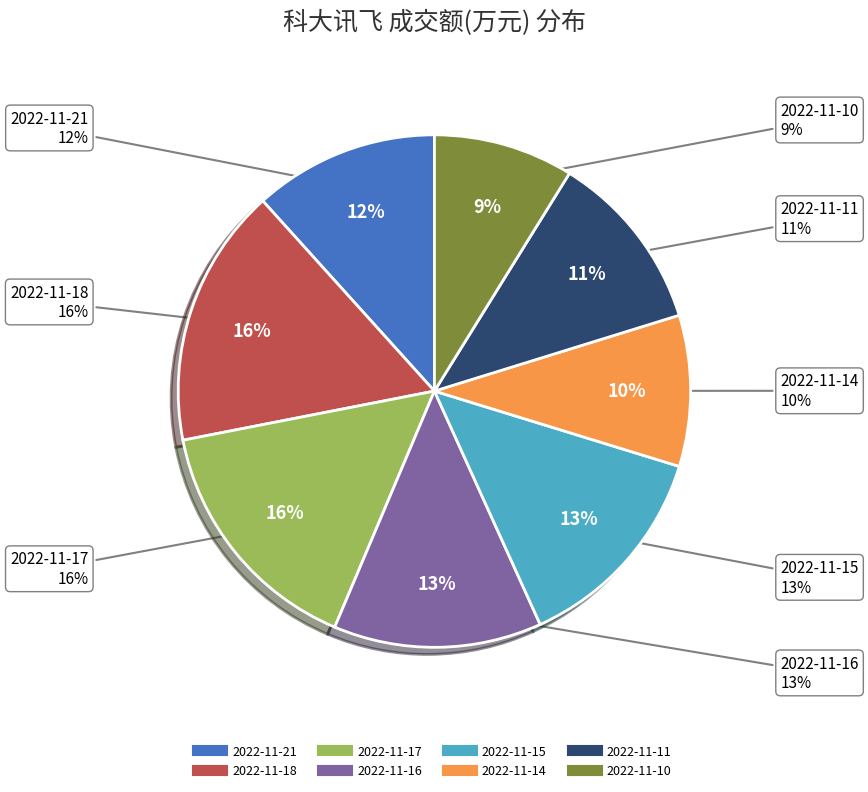

The 2022-11-21 slice represents 12% of the pie. True or false?

True